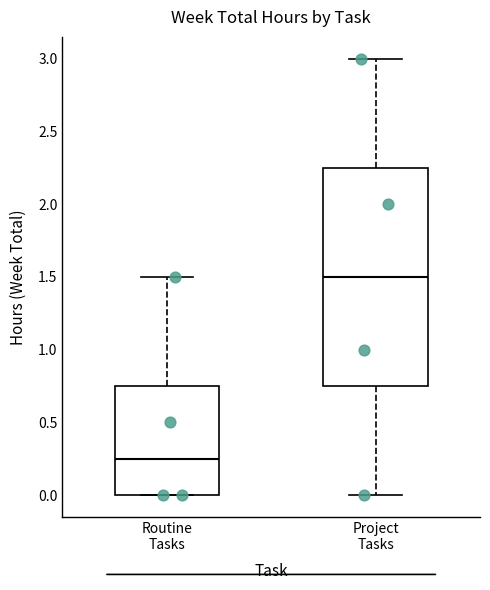

Where does the lower whisker of the box for Project Tasks end on the y-axis? The values are not printed on the chart, so give them approximately, as read against the axis.

0.00